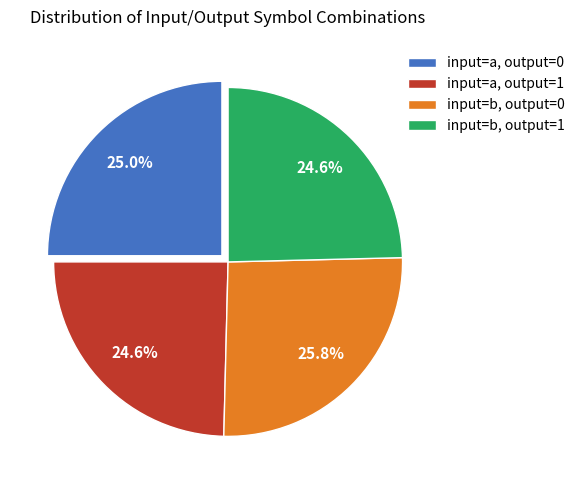

True or false: input=b, output=0 accounts for 26% of the total.

True